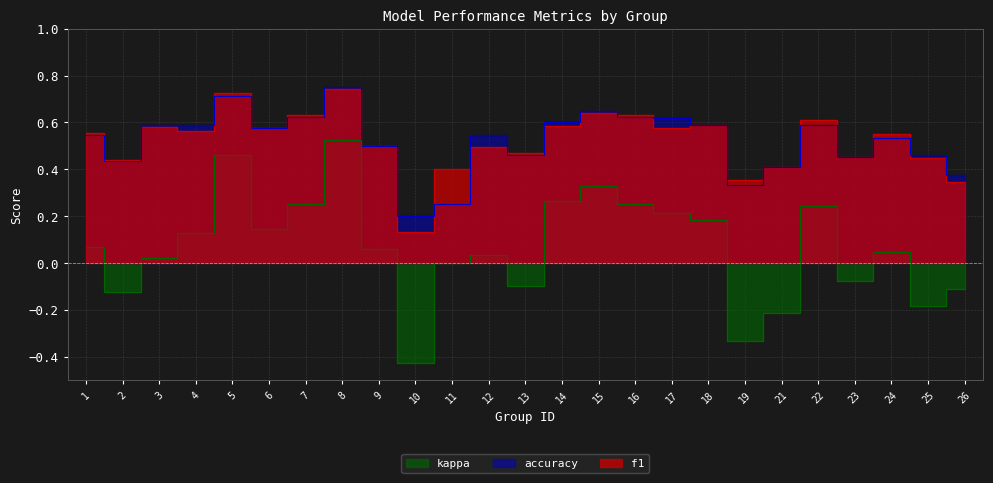

Reading left to right, what are all the values shown in this chart?

f1: 0.6	0.4	0.6	0.6	0.7	0.6	0.6	0.7	0.5	0.1	0.4	0.5	0.5	0.6	0.6	0.6	0.6	0.6	0.4	0.4	0.6	0.5	0.5	0.4	0.3
accuracy: 0.5	0.4	0.6	0.6	0.7	0.6	0.6	0.8	0.5	0.2	0.2	0.5	0.5	0.6	0.6	0.6	0.6	0.6	0.3	0.4	0.6	0.5	0.5	0.5	0.4
kappa: 0.1	-0.1	0.0	0.1	0.5	0.1	0.2	0.5	0.1	-0.4	0.0	0.0	-0.1	0.3	0.3	0.2	0.2	0.2	-0.3	-0.2	0.2	-0.1	0.0	-0.2	-0.1